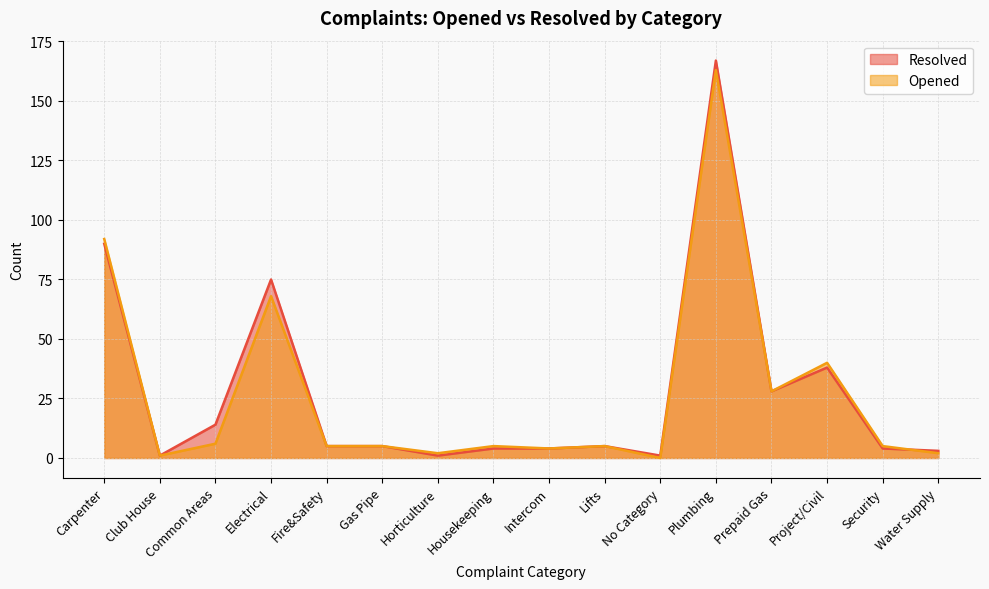

What is the maximum value shown in the chart?

167